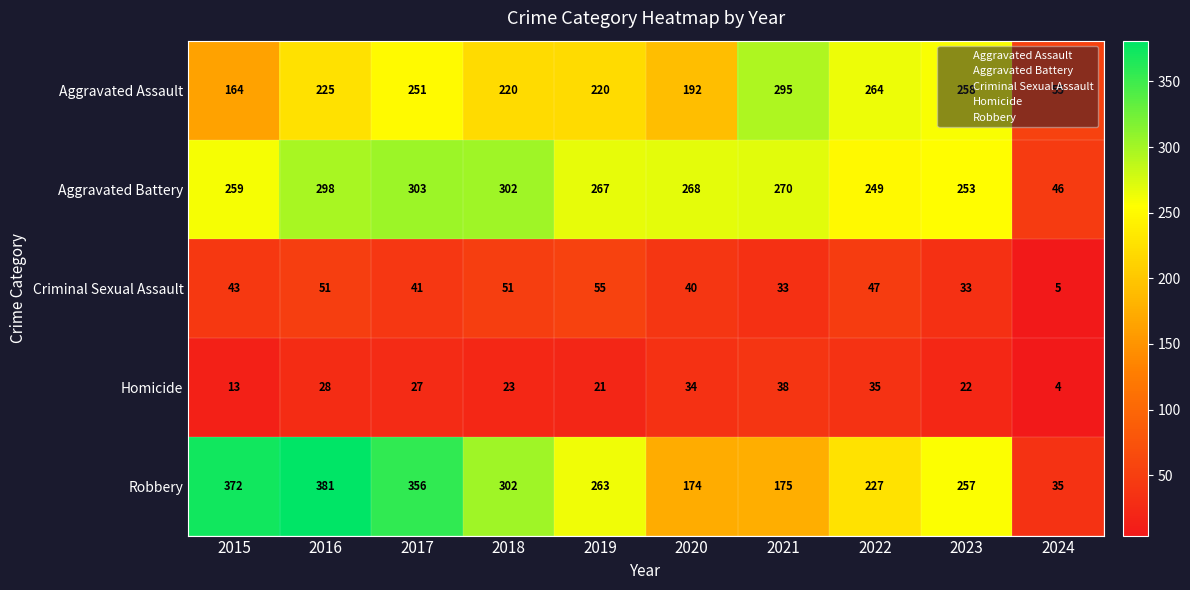

What is the total value across all series at 2015?

851